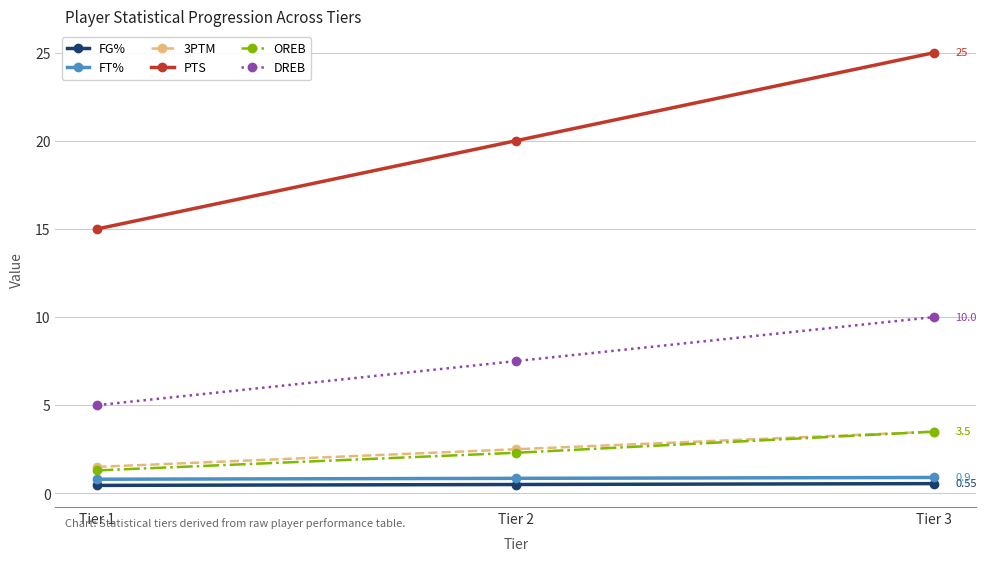

Which series has the widest spread of values?

PTS